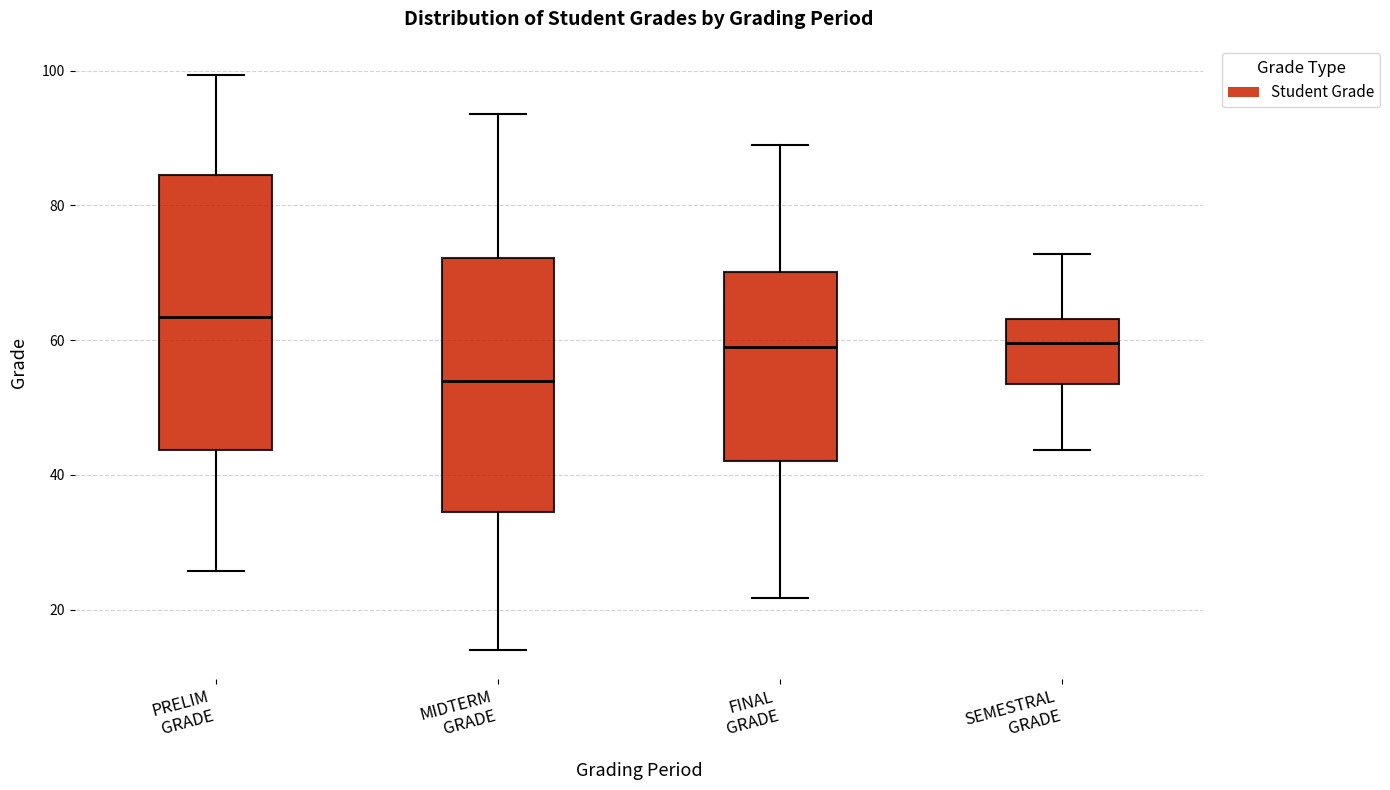

Reading left to right, transcribe this box plot: for each box, give where its median line is, the range the box spans, and where its two whiskers end, as read against the y-axis. The values are not printed on the chart, so give them approximately, as read against the axis.

PRELIM GRADE: median 64, box 44 to 84, whiskers 26 to 100
MIDTERM GRADE: median 54, box 34 to 72, whiskers 14 to 94
FINAL GRADE: median 58, box 42 to 70, whiskers 22 to 88
SEMESTRAL GRADE: median 60, box 54 to 64, whiskers 44 to 72